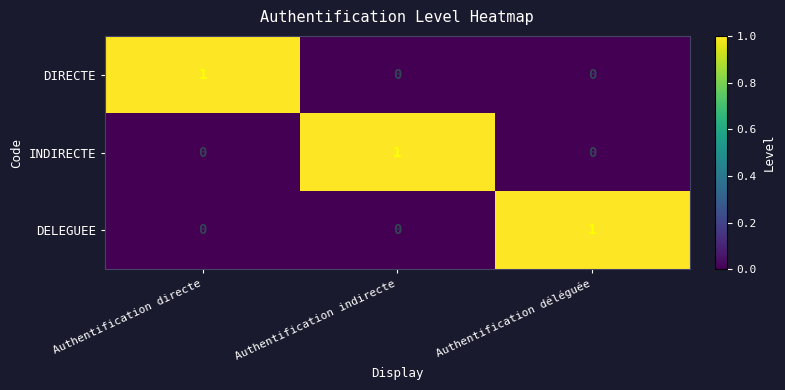

What is the maximum value shown in the chart?

1